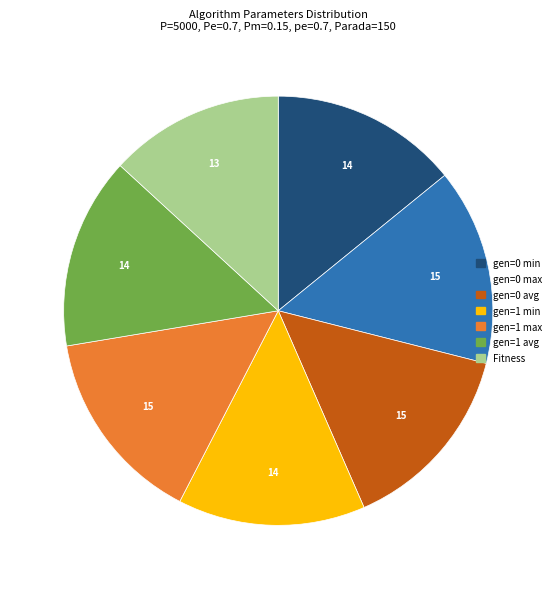

What is the ratio of the value at gen=0 min to the value at Fitness?

1.1